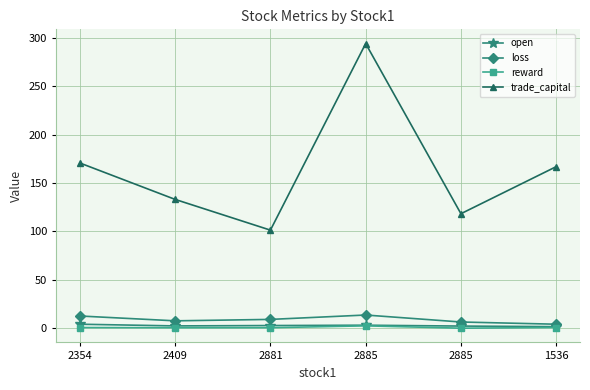

How many series are shown in this chart?

4